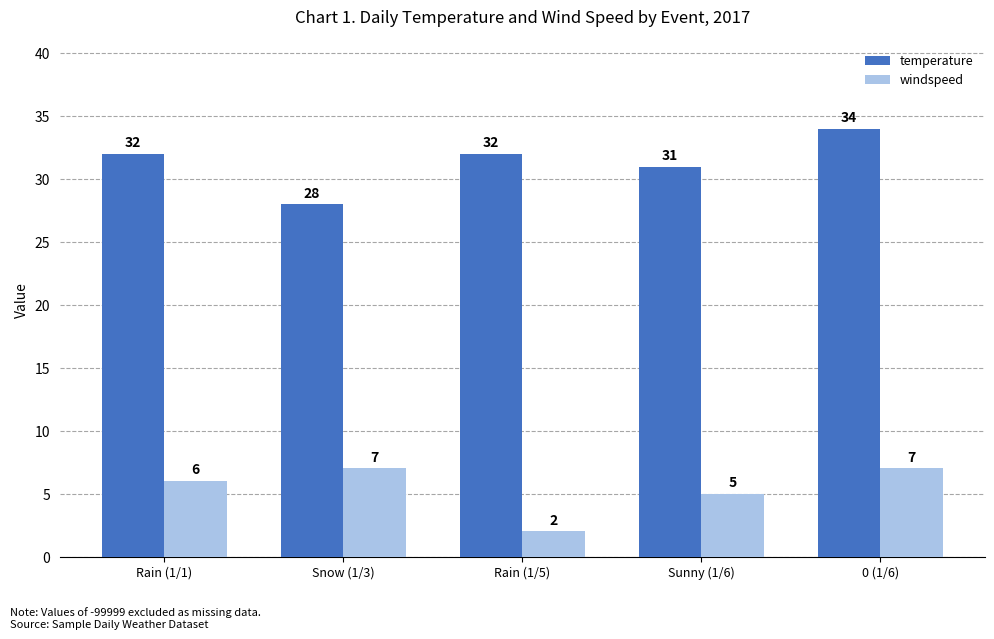

What is the sum of all temperature values?

157